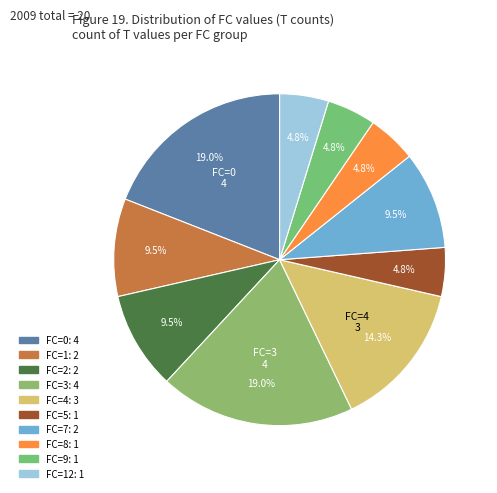

How many slices are in this pie chart?

10